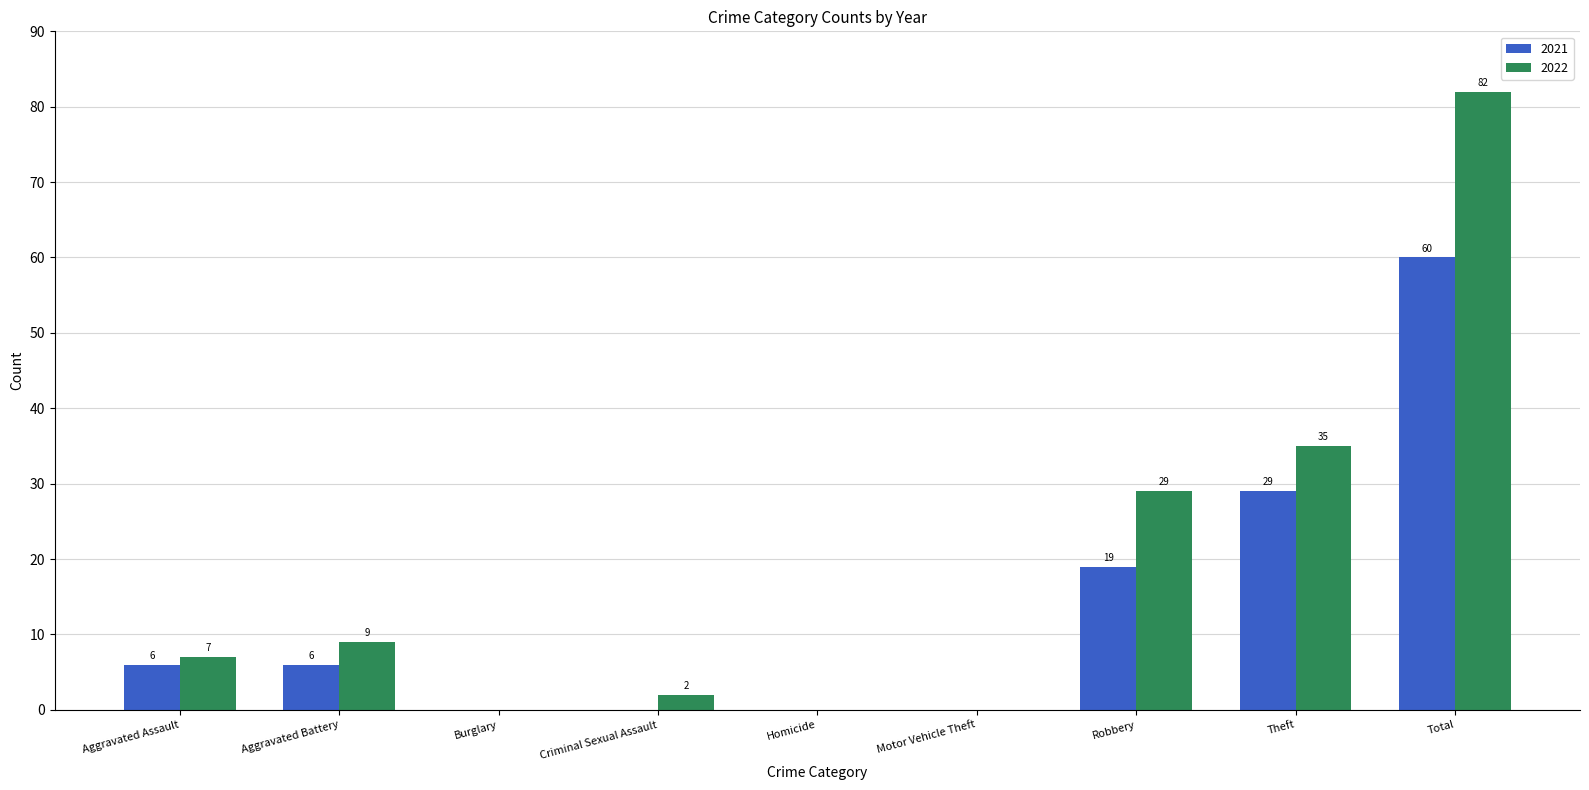

Is it true that 2021 equals 27 at Total?

False